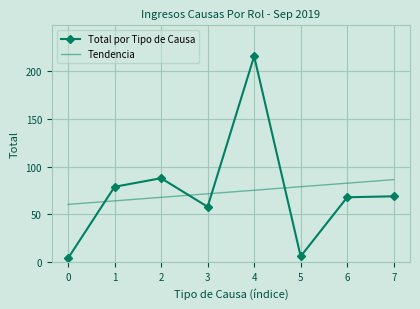

How many values in the Total por Tipo de Causa series are below 69?

4